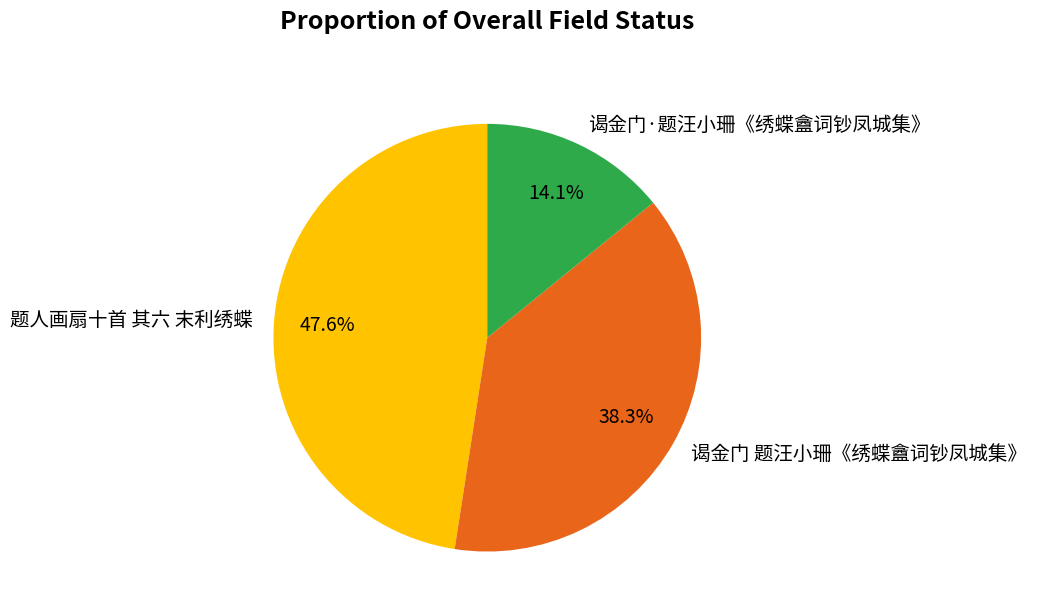

What is the smallest slice in the pie chart?

谒金门·题汪小珊《绣蝶盦词钞凤城集》